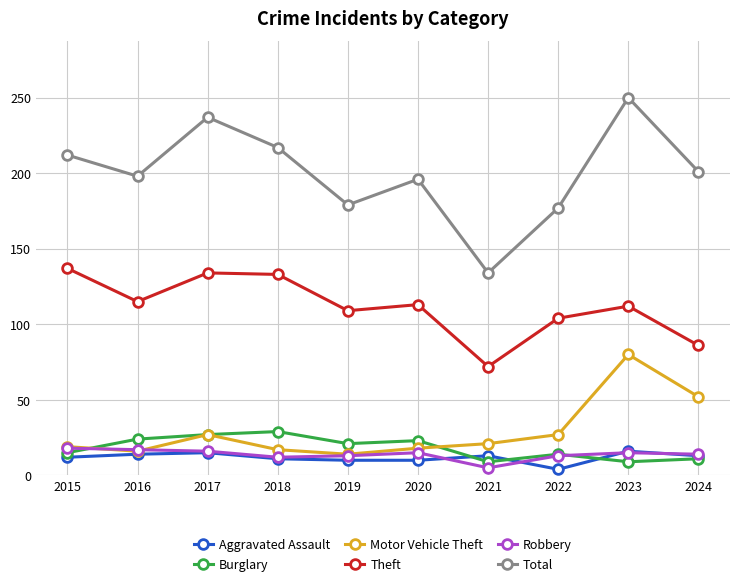

The Theft series shows 238 at 2015. True or false?

False